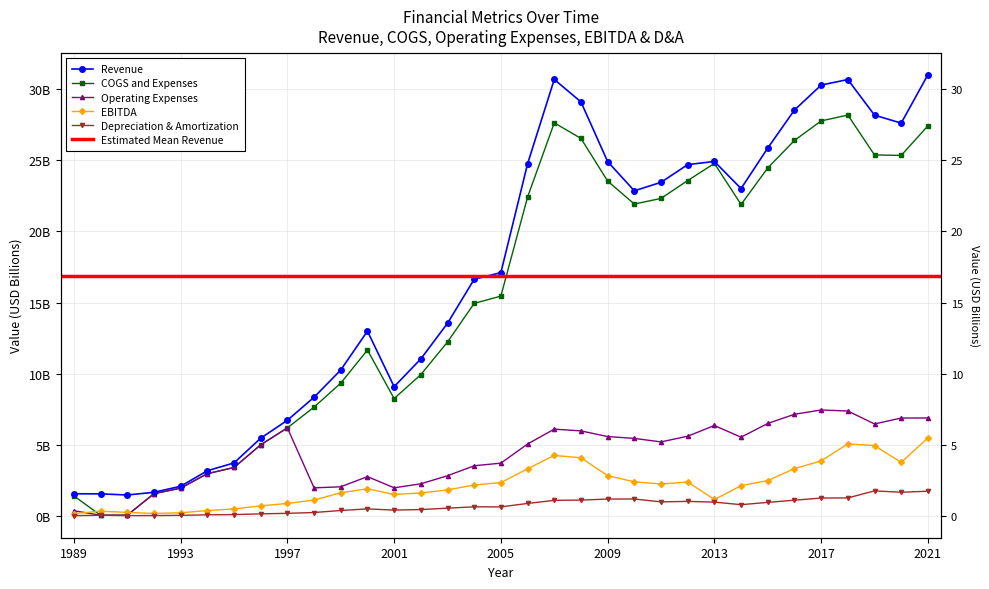

How many categories are shown in the chart?

33